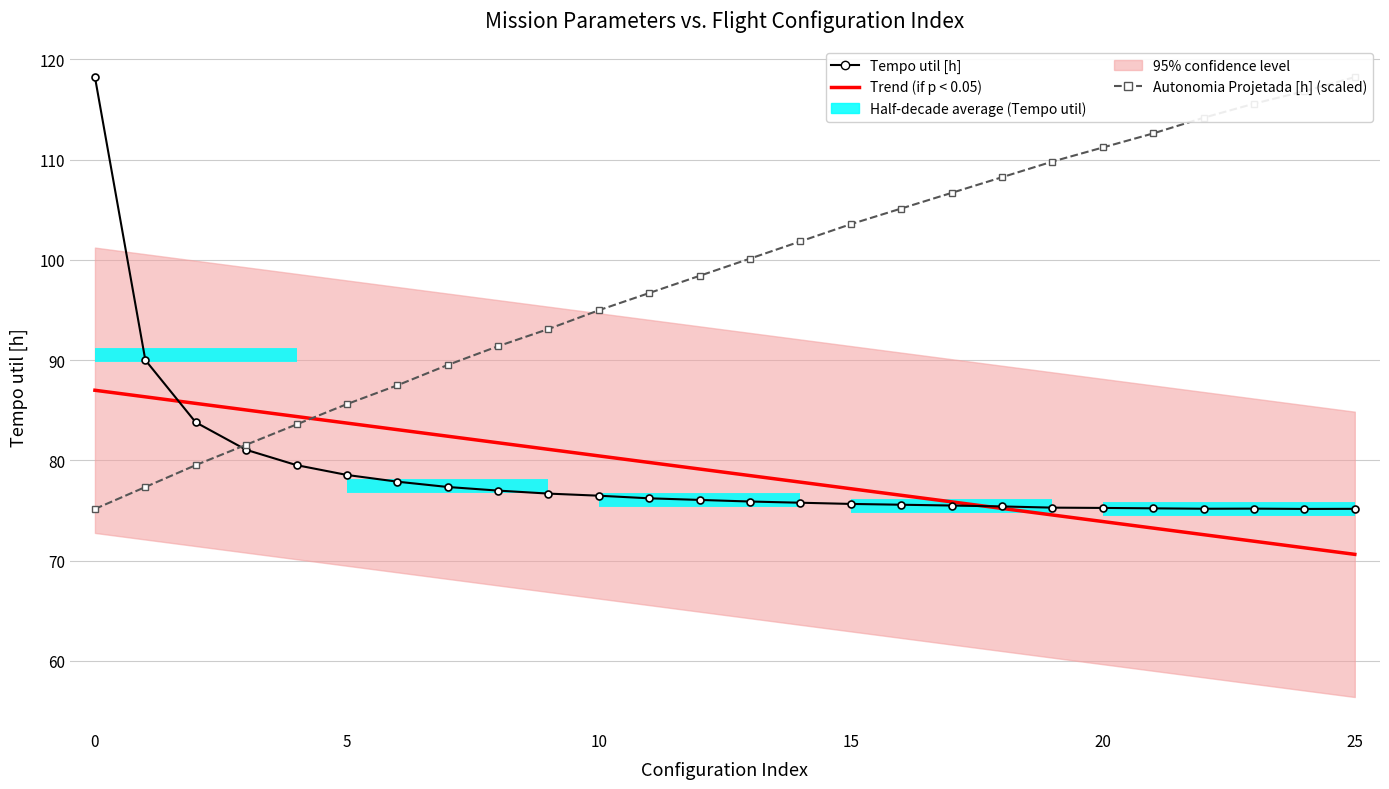

What is the average value of the Tempo util [h] series?

78.8